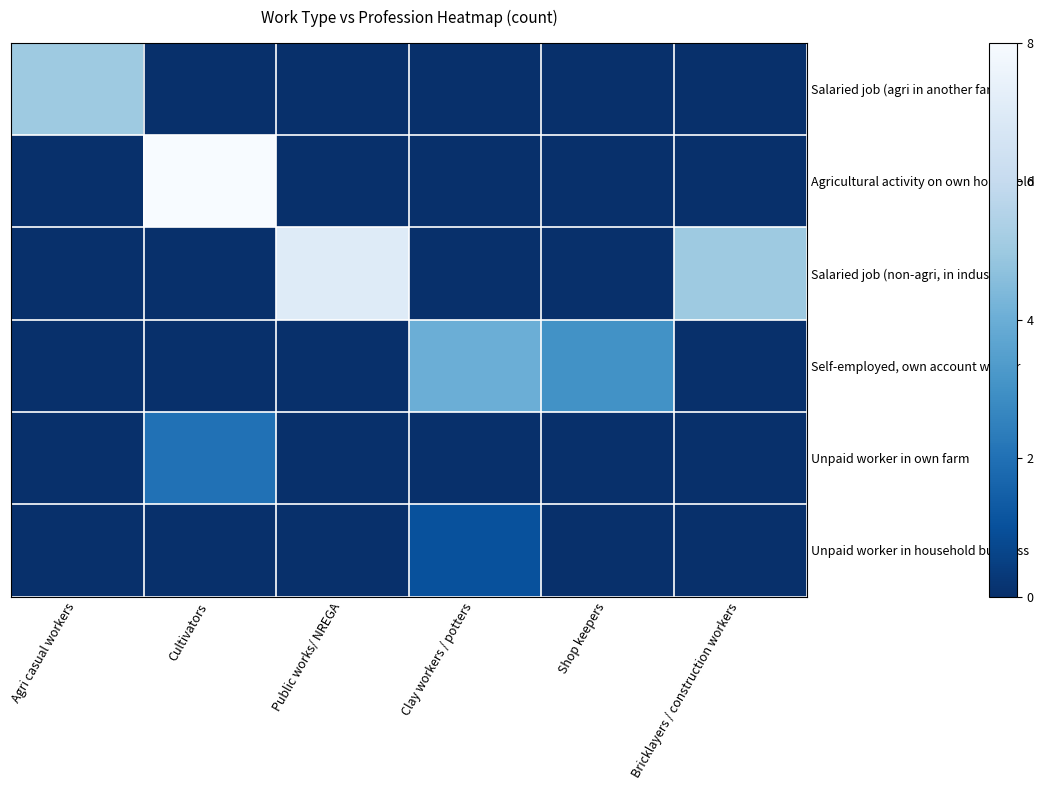

At how many categories does at least one series exceed 0?

6